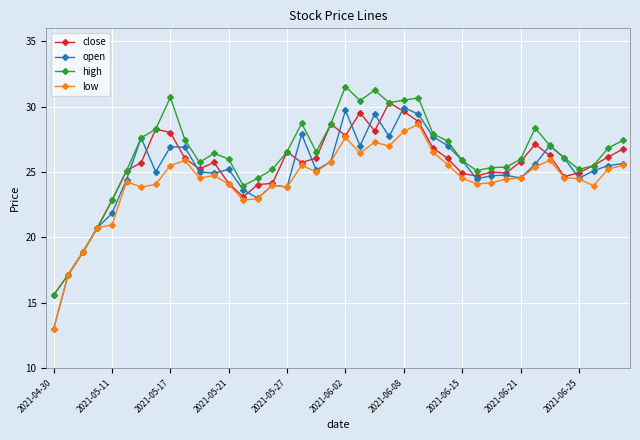

List the series in order of their overall mean, highest first.

high, close, open, low